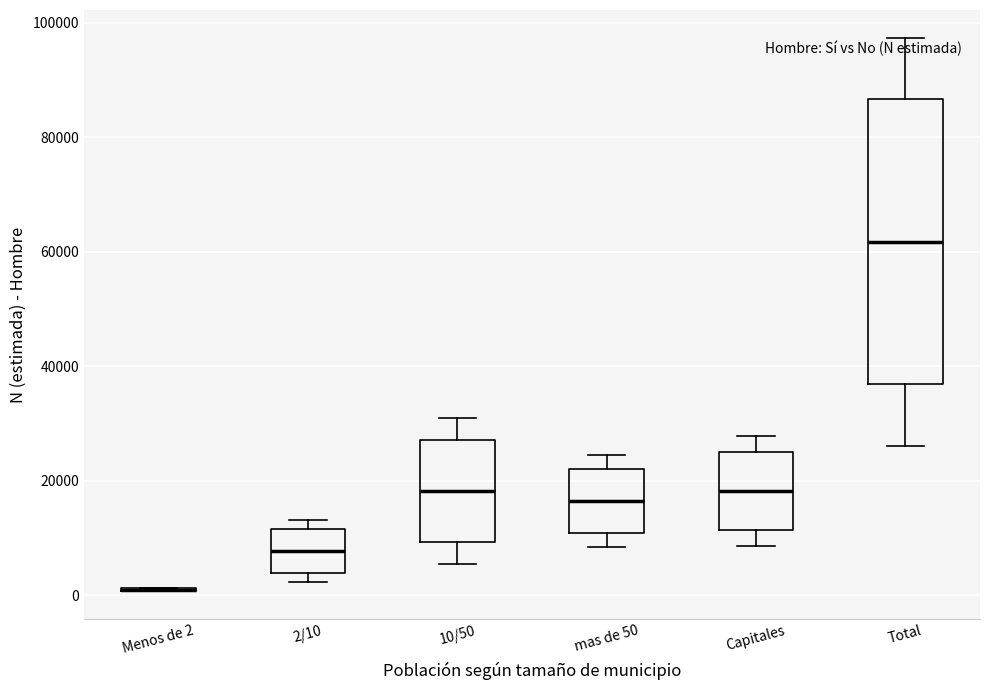

Which box is the tallest, from its lower edge to its upper edge?

Total